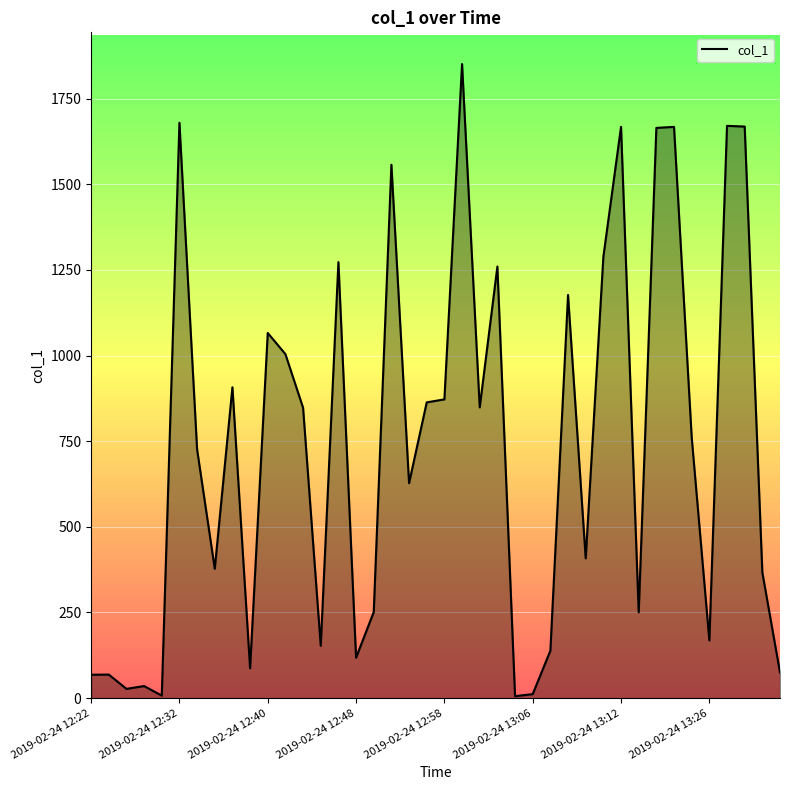

What is the maximum value shown in the chart?

1850.9